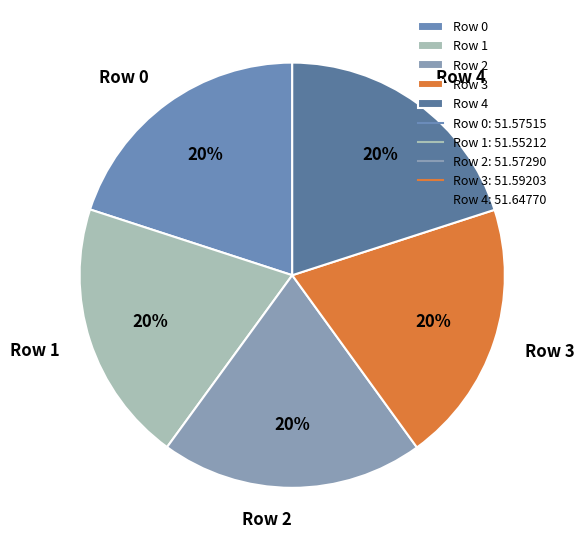

Do Row 4 and Row 0 together represent more than half of the pie?

No